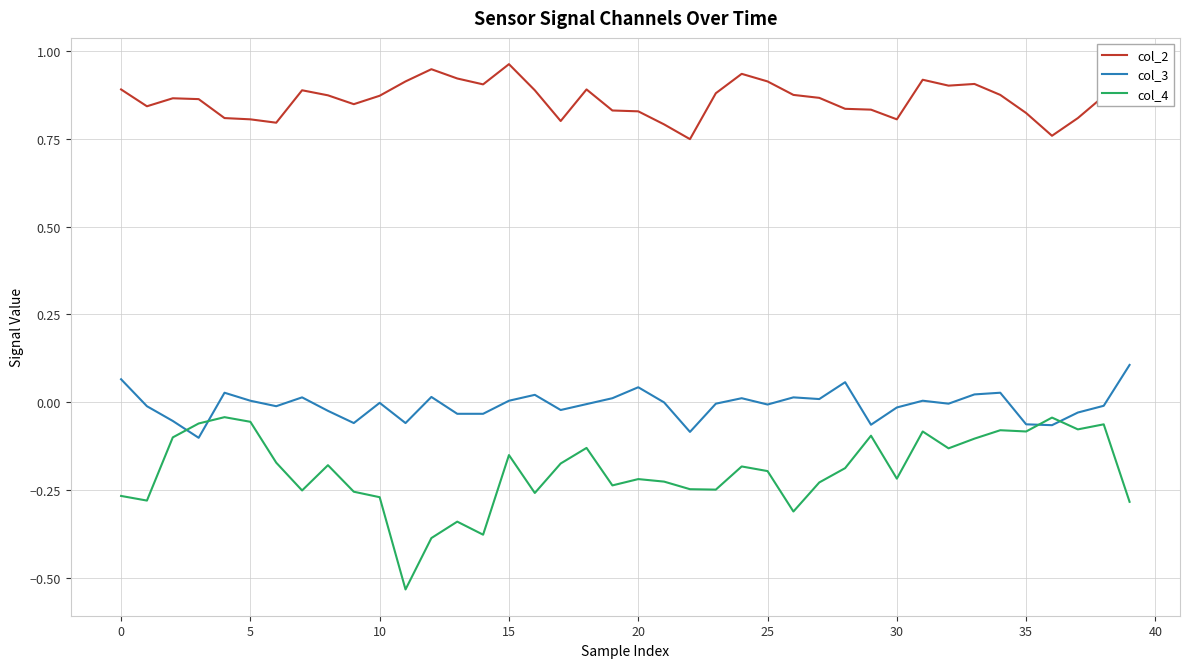

Which series has the largest range (max minus min)?

col_4